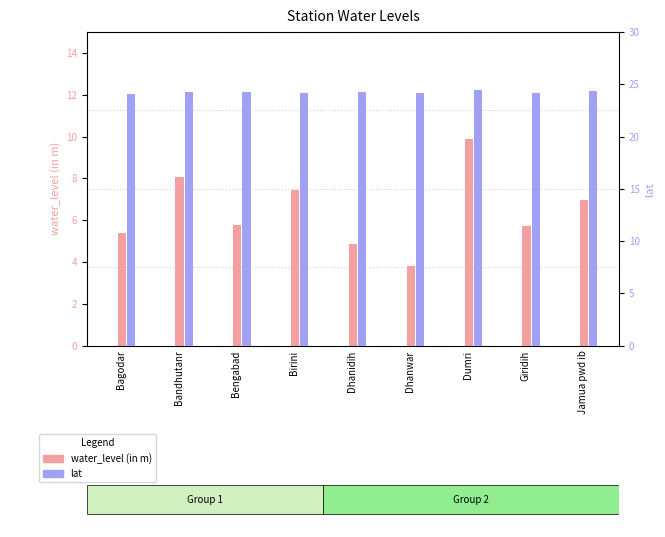

Reading left to right, transcribe all the data shown in this chart.

water_level (in m): Bagodar=5.4	Bandhutanr=8.0	Bengabad=5.8	Birini=7.4	Dhanidih=4.9	Dhanwar=3.8	Dumri=9.9	Giridih=5.7	Jamua pwd ib=7.0
lat: Bagodar=24.1	Bandhutanr=24.3	Bengabad=24.3	Birini=24.1	Dhanidih=24.2	Dhanwar=24.2	Dumri=24.5	Giridih=24.2	Jamua pwd ib=24.4